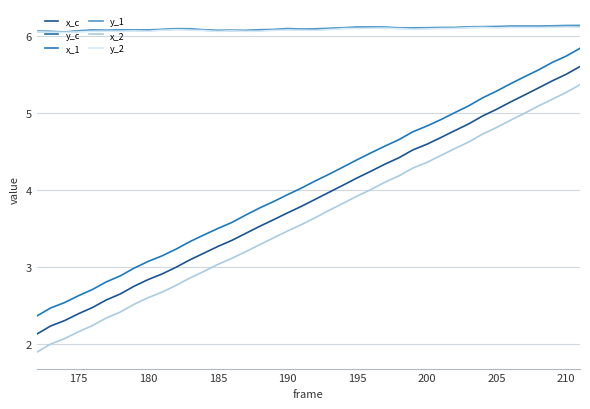

What is the sum of all y_2 values?

243.2